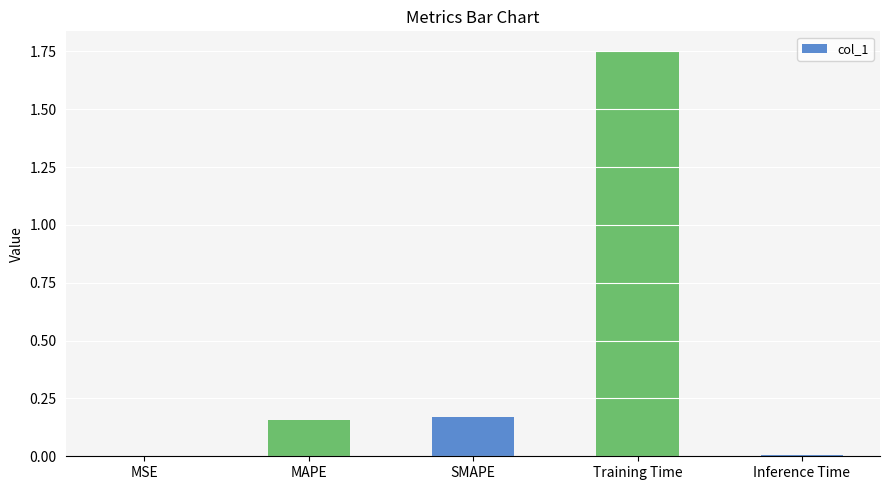

Which category has the highest value across all series?

Training Time